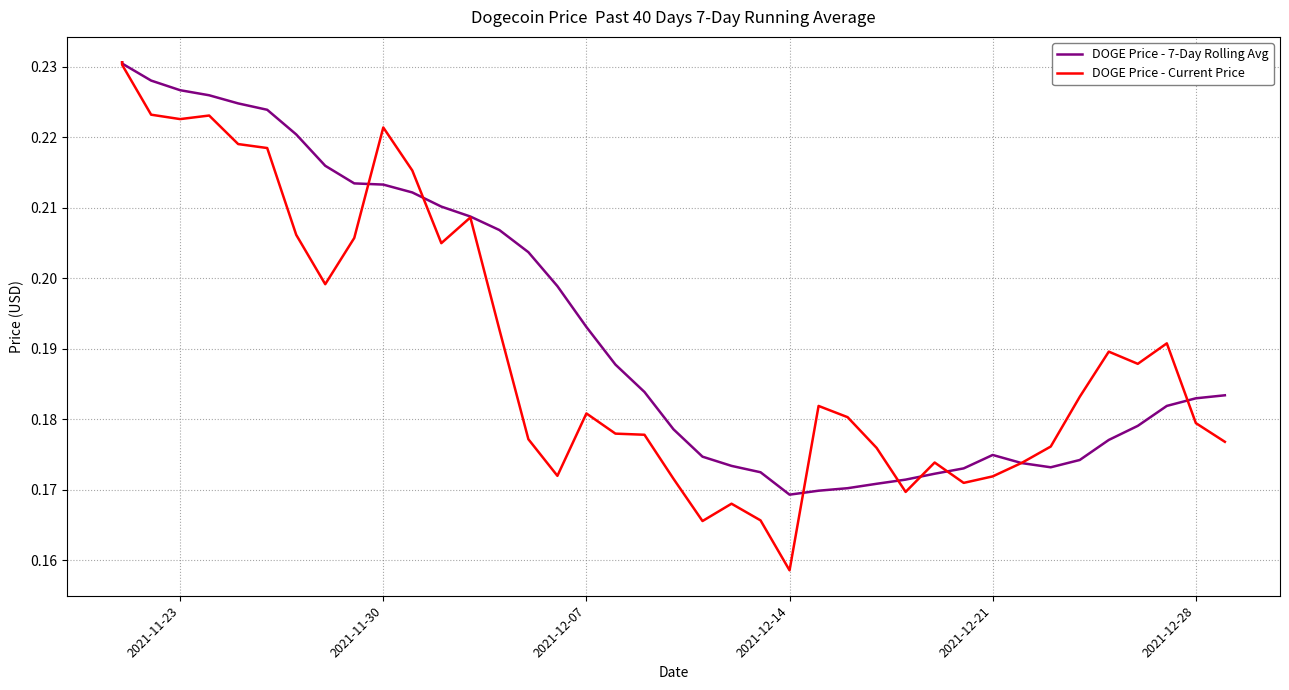

At how many categories does at least one series exceed 0?

40